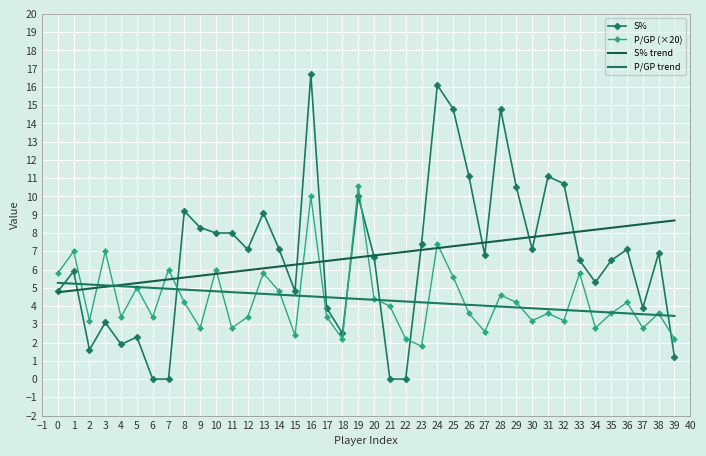

The P/GP (×20) series shows 2.2 at 26. True or false?

False